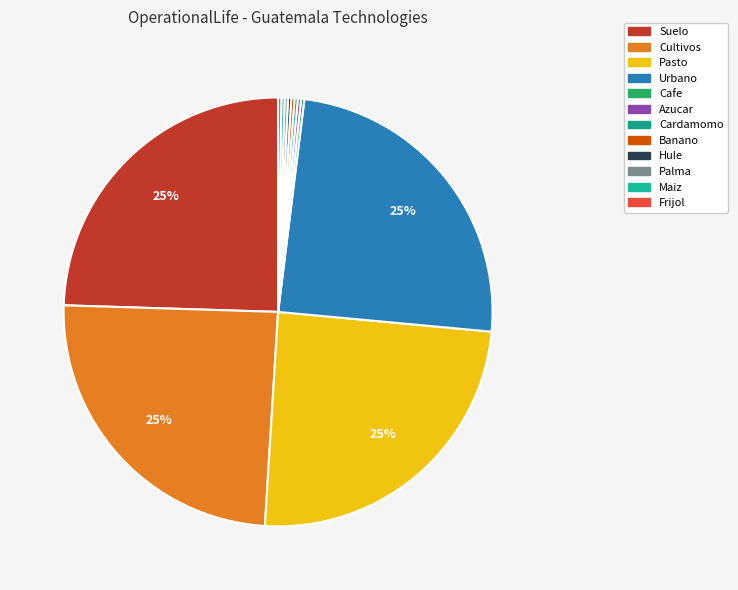

Count the number of slices in the pie.

12